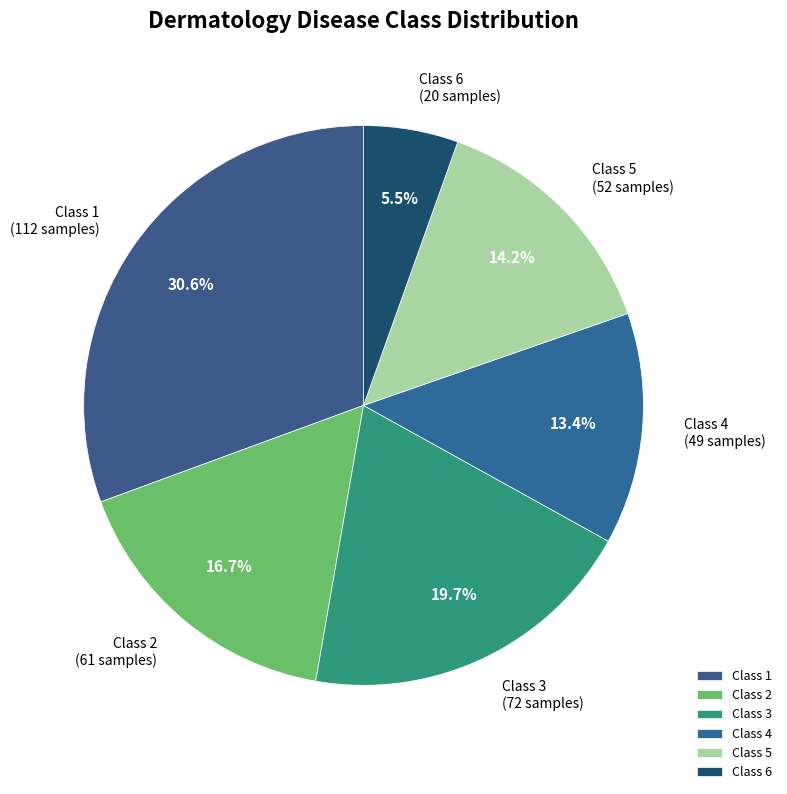

Combined, what portion of the pie is Class 6 and Class 5?

19.7%